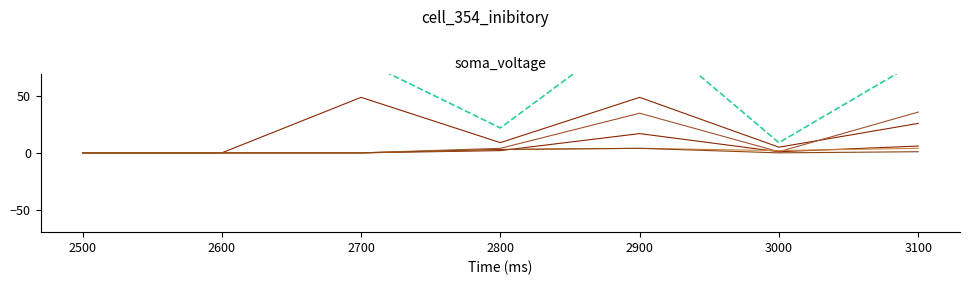

Which has a higher value, 2900 or 2500?

2900